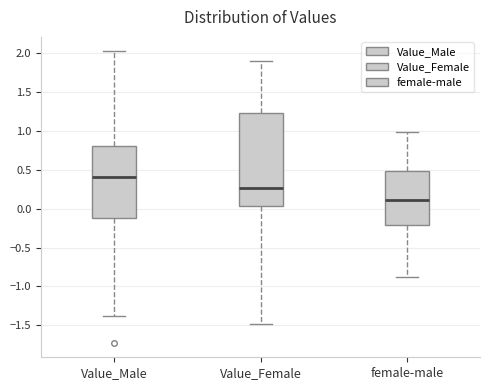

Which box is the tallest, from its lower edge to its upper edge?

Value_Female